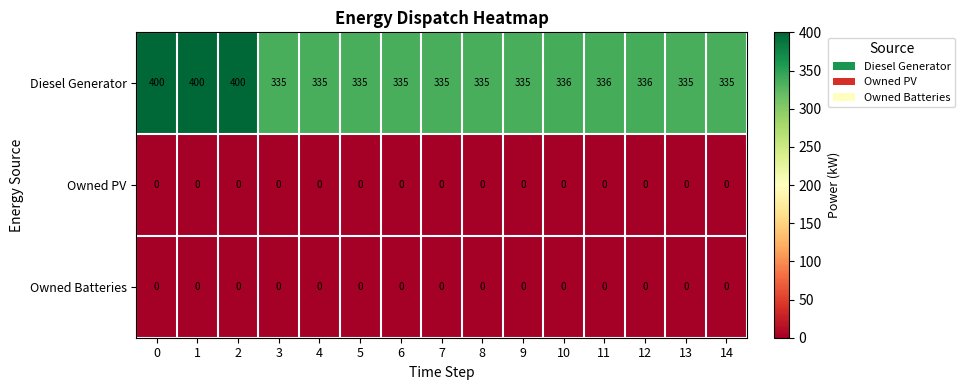

What is the spread (max minus min) of values at 1?

400